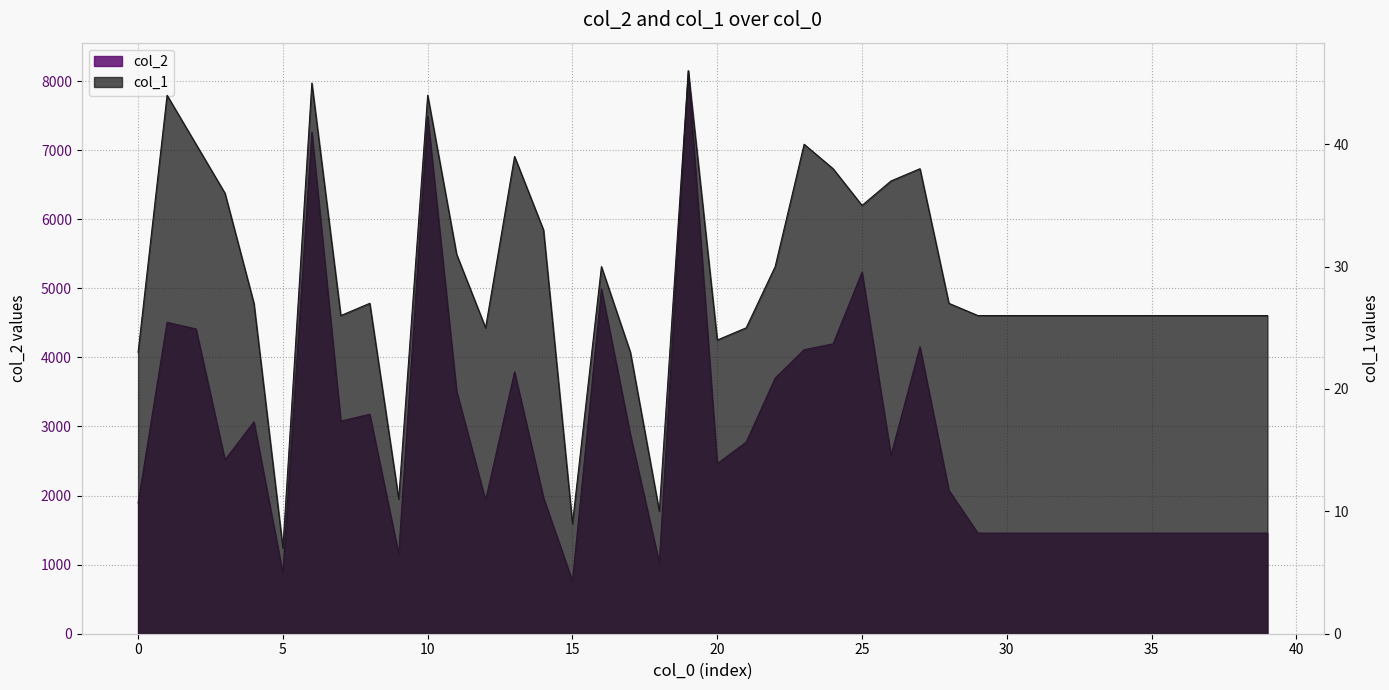

Which has a higher value, 9 or 2?

2